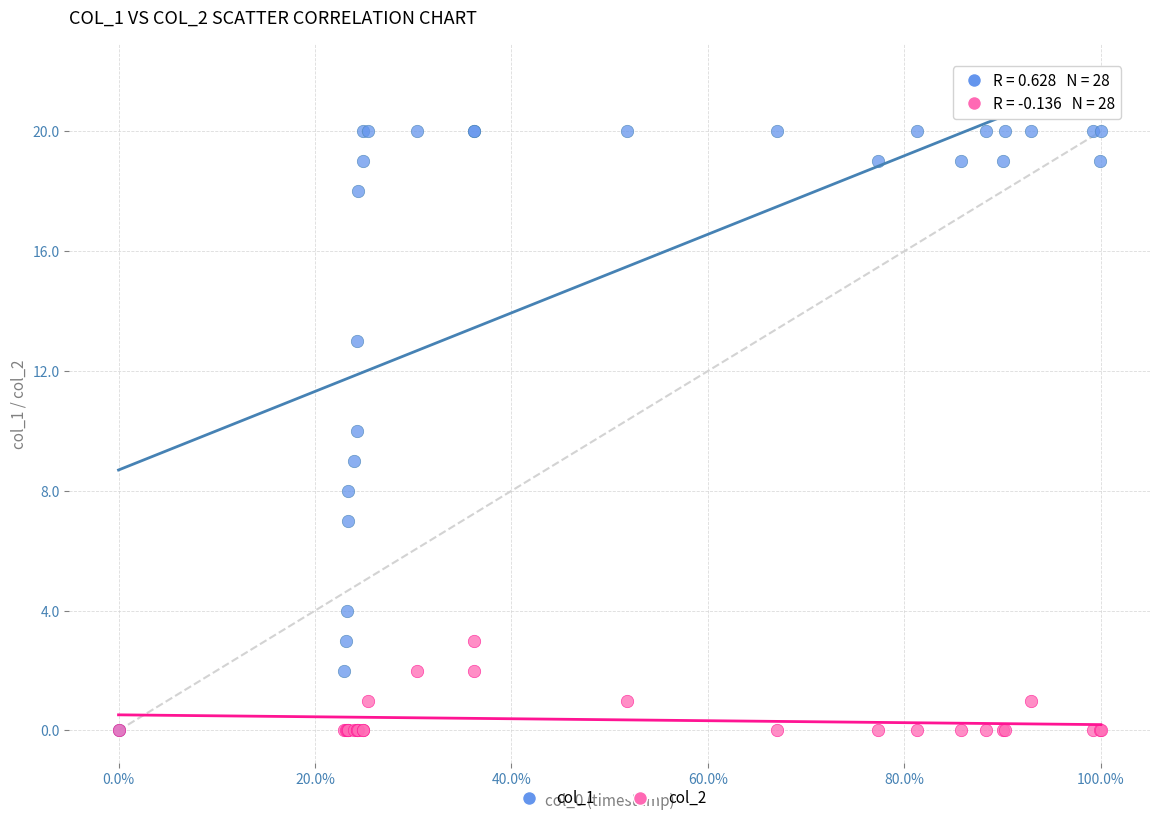

What are all the series names shown in the legend?

col_1, col_2